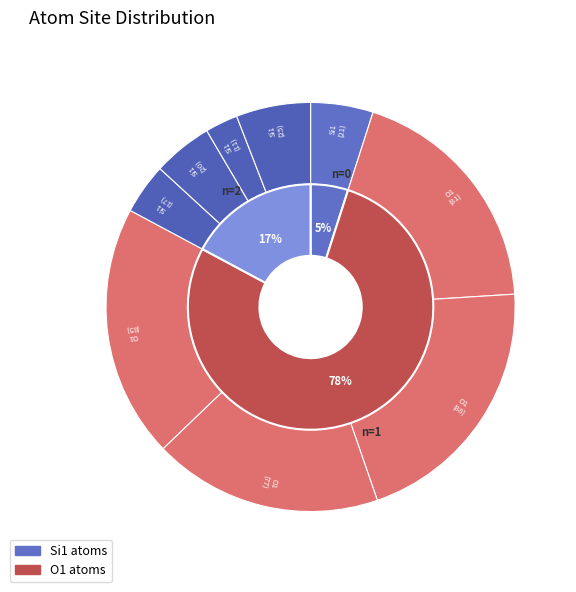

Combined, do Si1(25) and O1(88) account for over 50%?

No